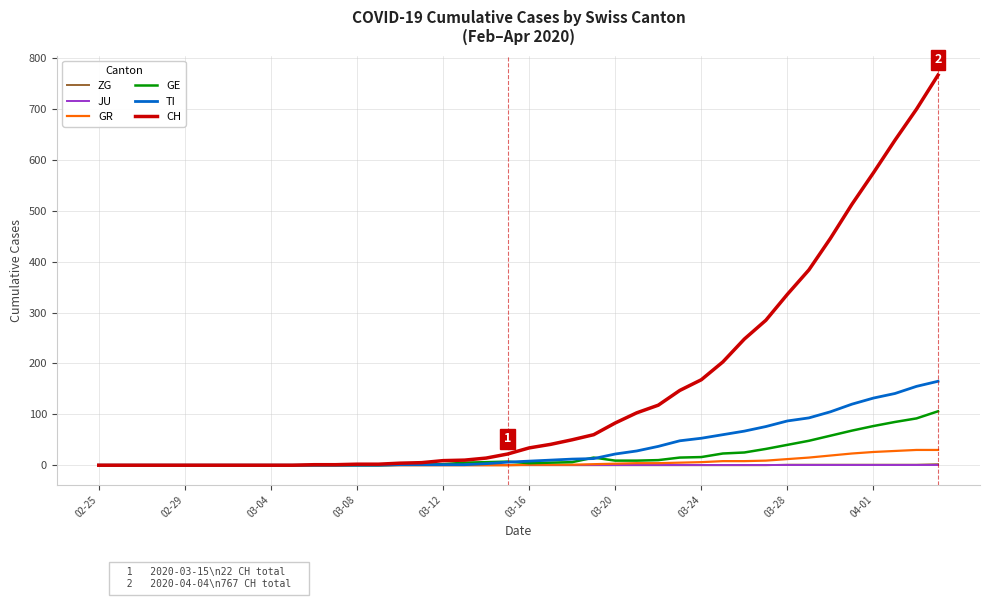

Which series has the largest total across all categories?

CH